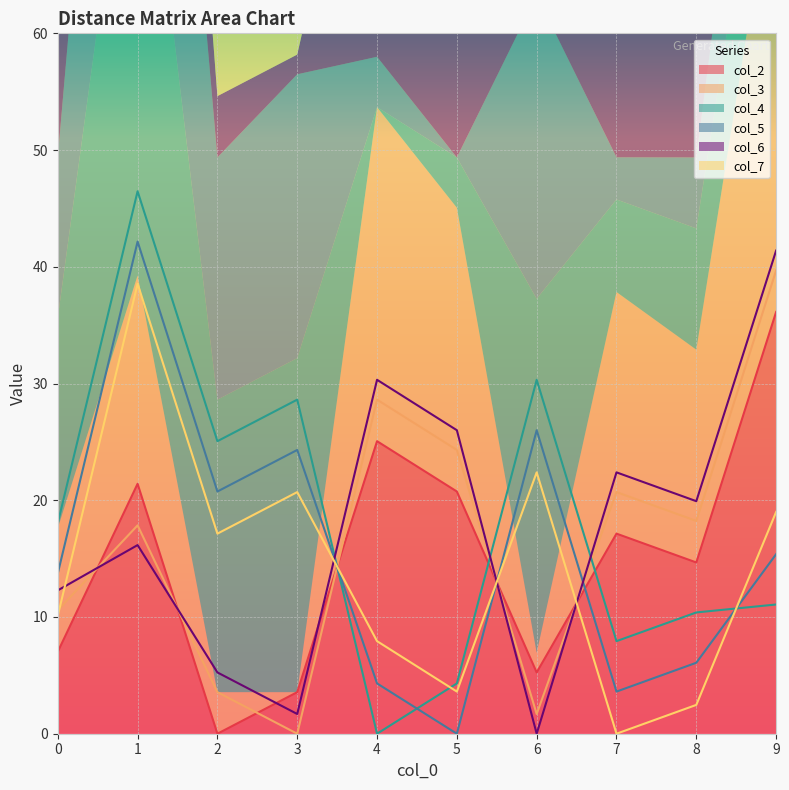

True or false: col_4 and col_5 intersect in this chart.

True